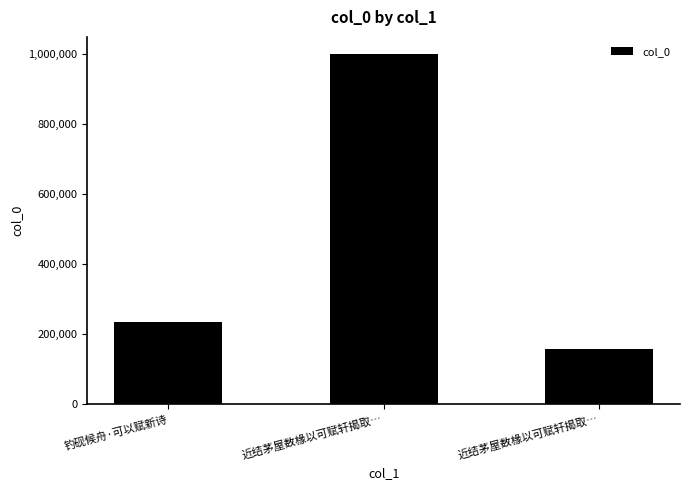

What is the maximum value shown in the chart?

999301